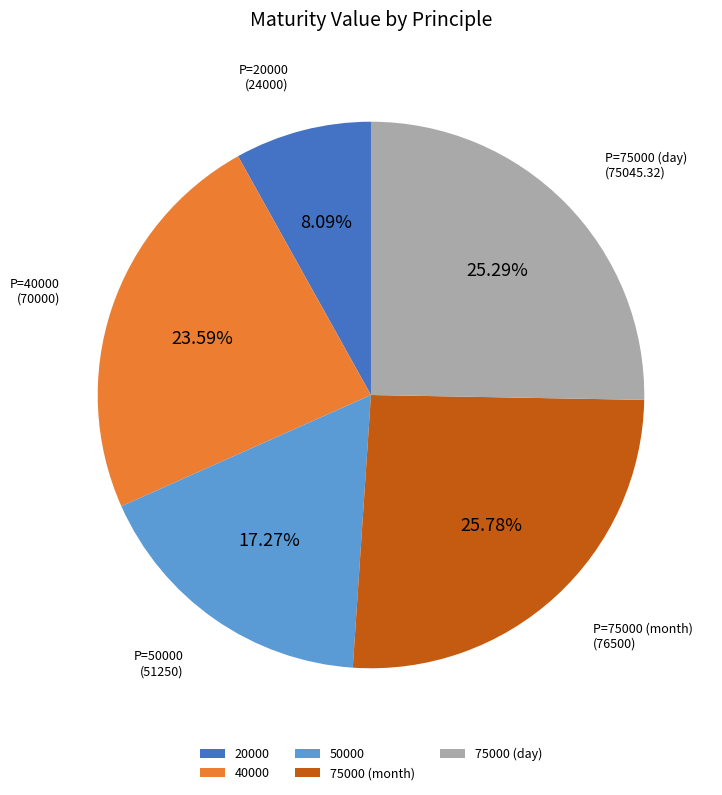

Does 75000 (month) represent more than half of the total?

No